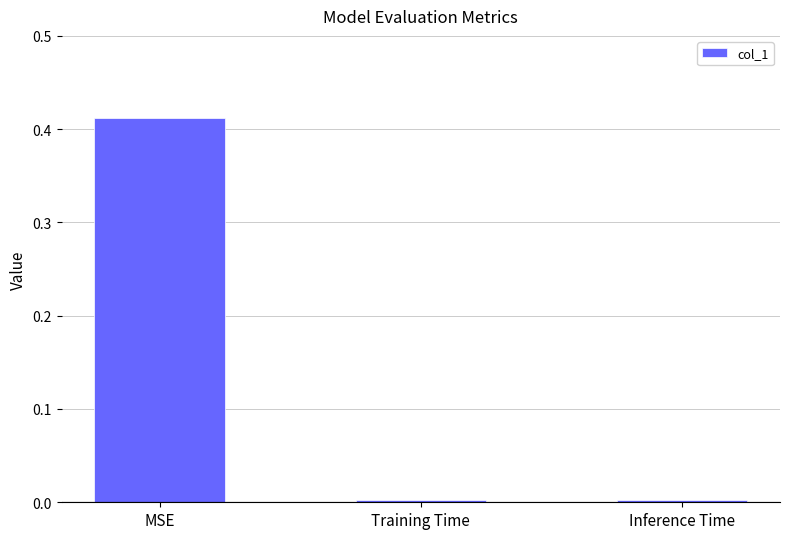

How many bars are there in total?

3